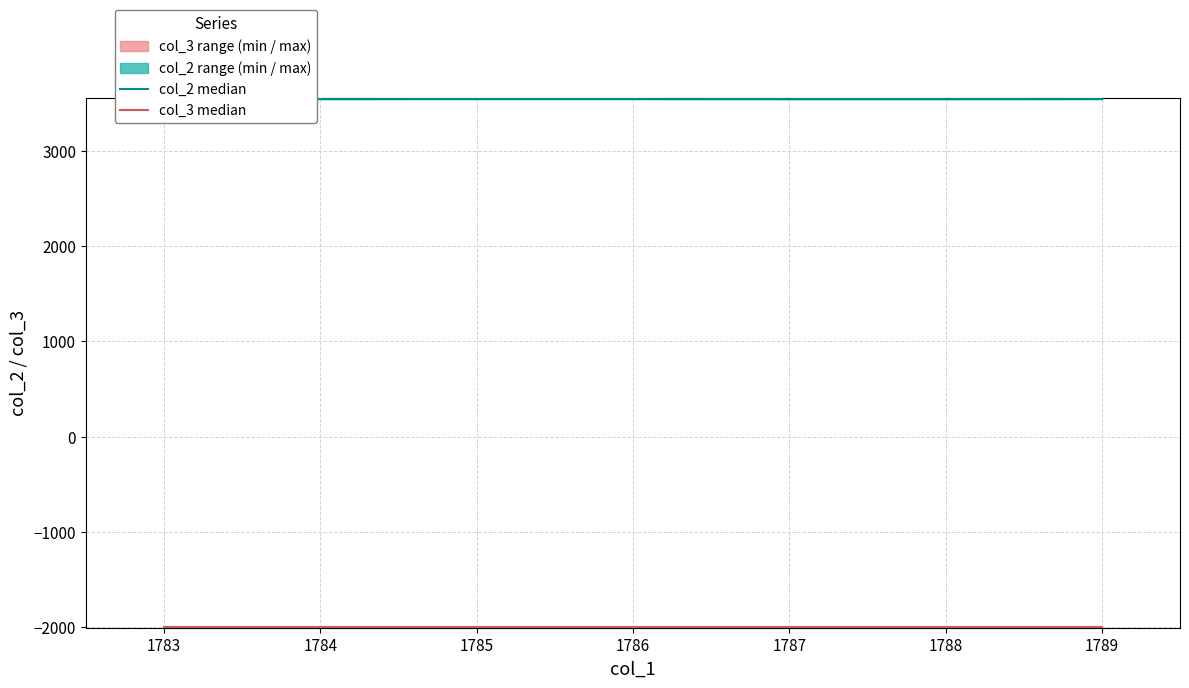

What is the value of the col_2 median point at the 2nd from the left?

3545.5